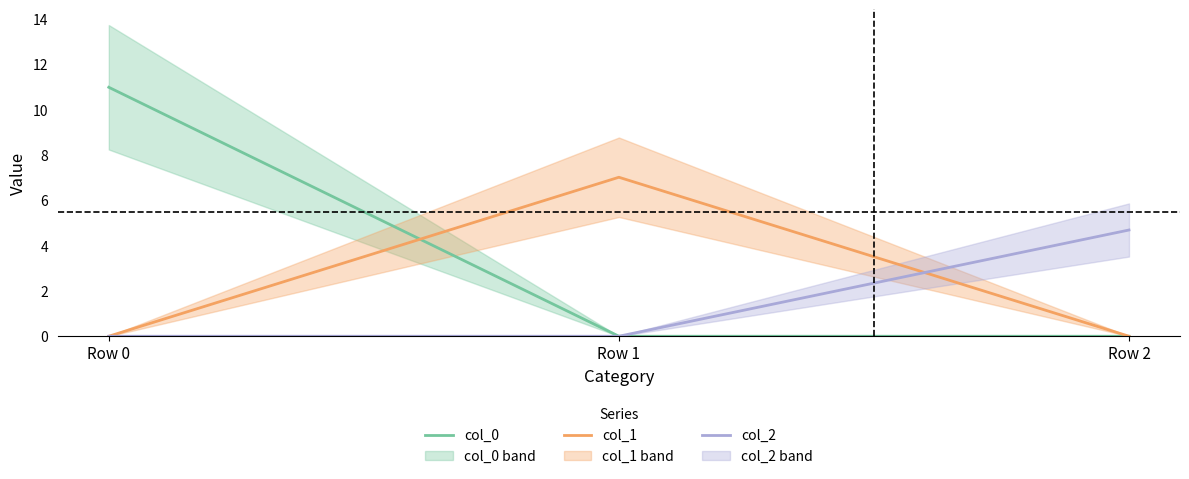

How many values in the col_0 series exceed 0?

1